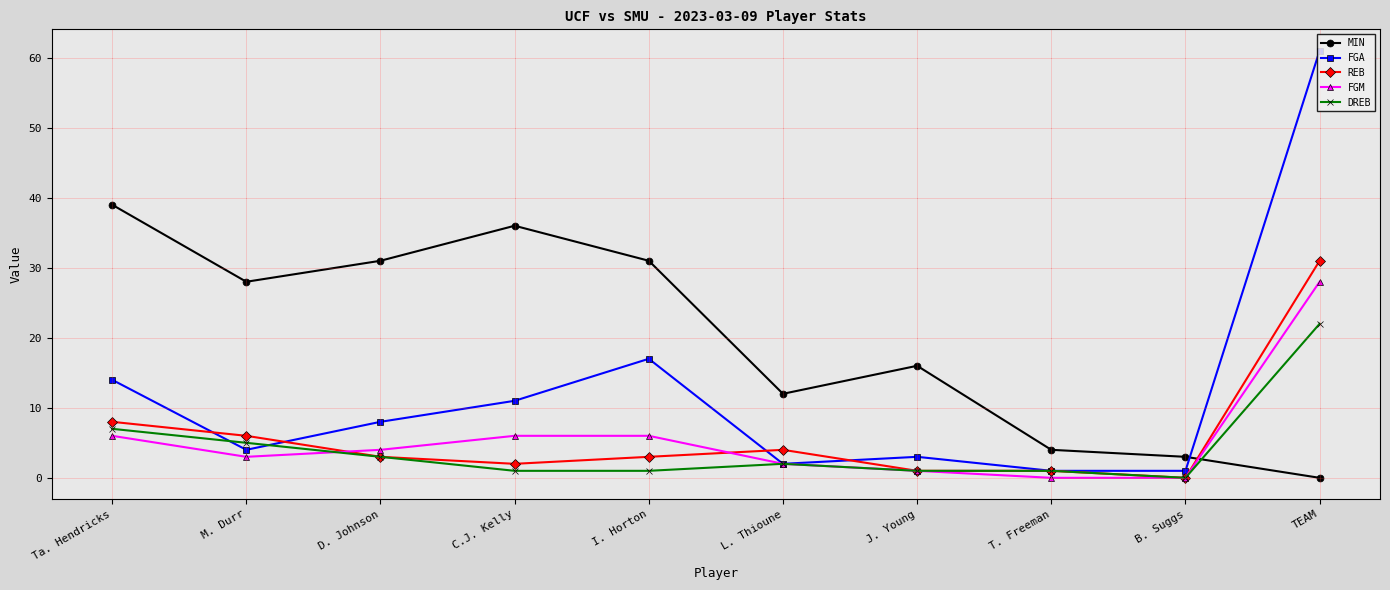

What is the total value across all series at TEAM?

142